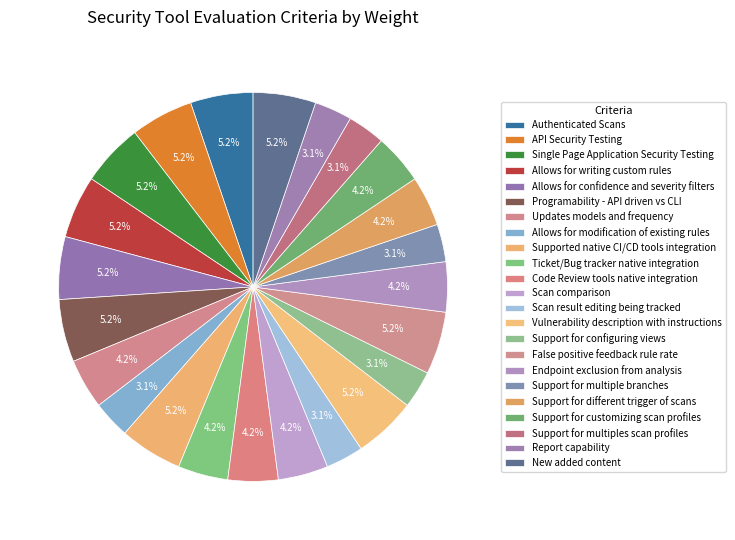

Count the number of slices in the pie.

23